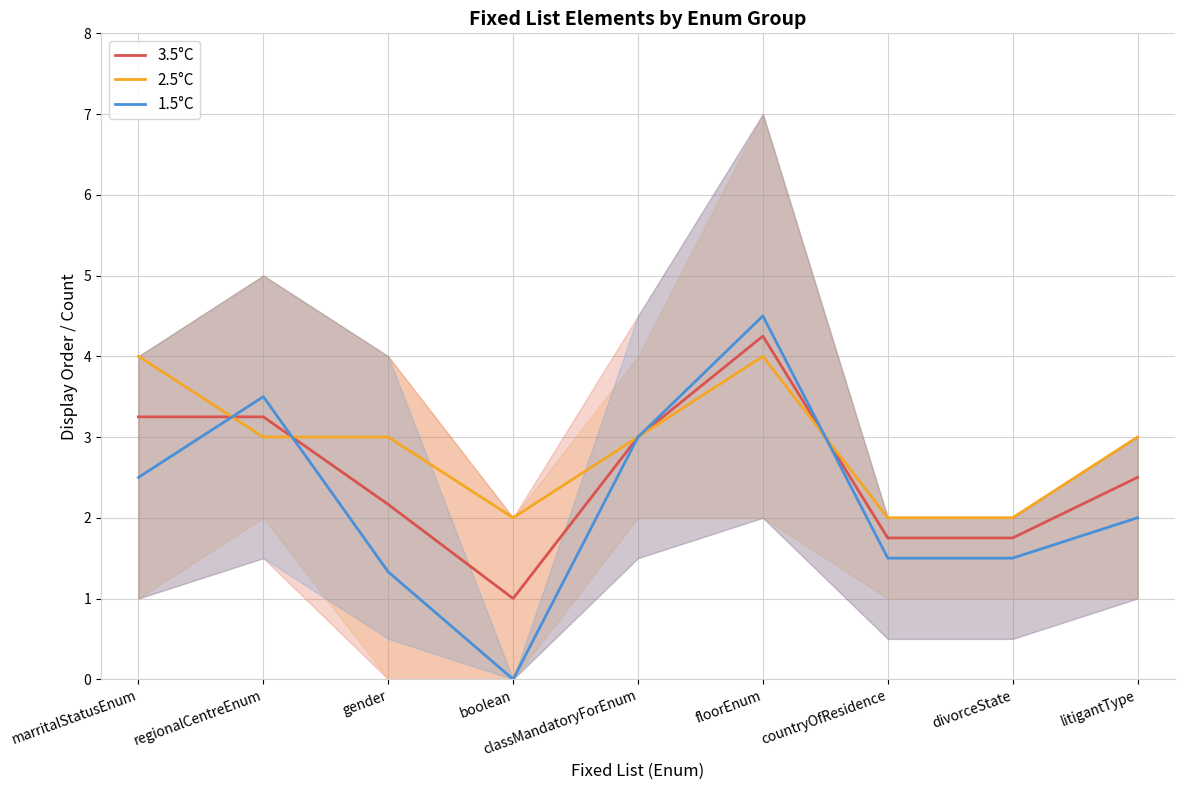

At which label is 1.5°C closest to 2?

litigantType